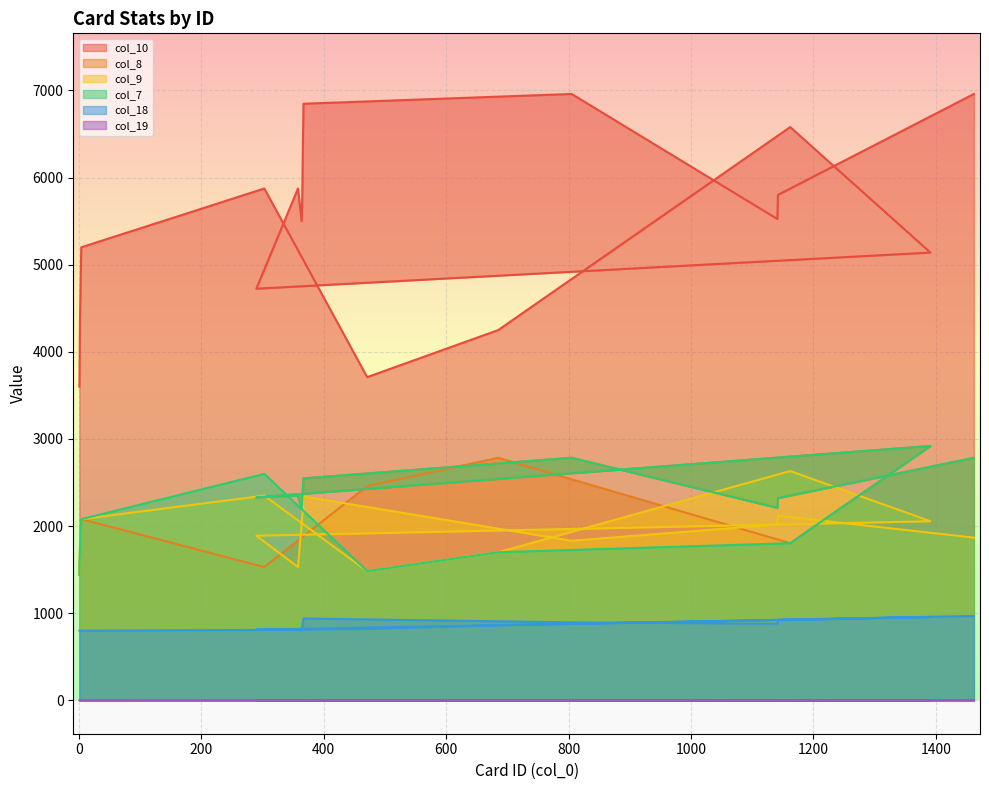

Rank the series at 3 from lowest to highest value.

col_19, col_18, col_8, col_9, col_7, col_10